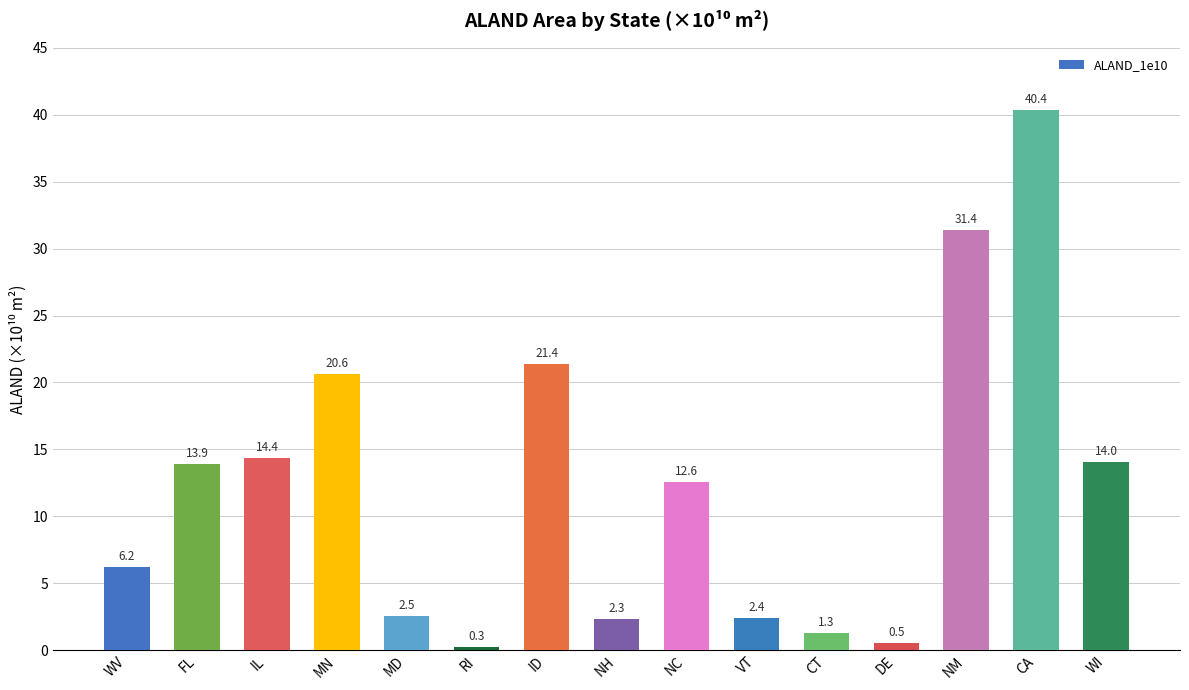

Count the number of categories in the chart.

15